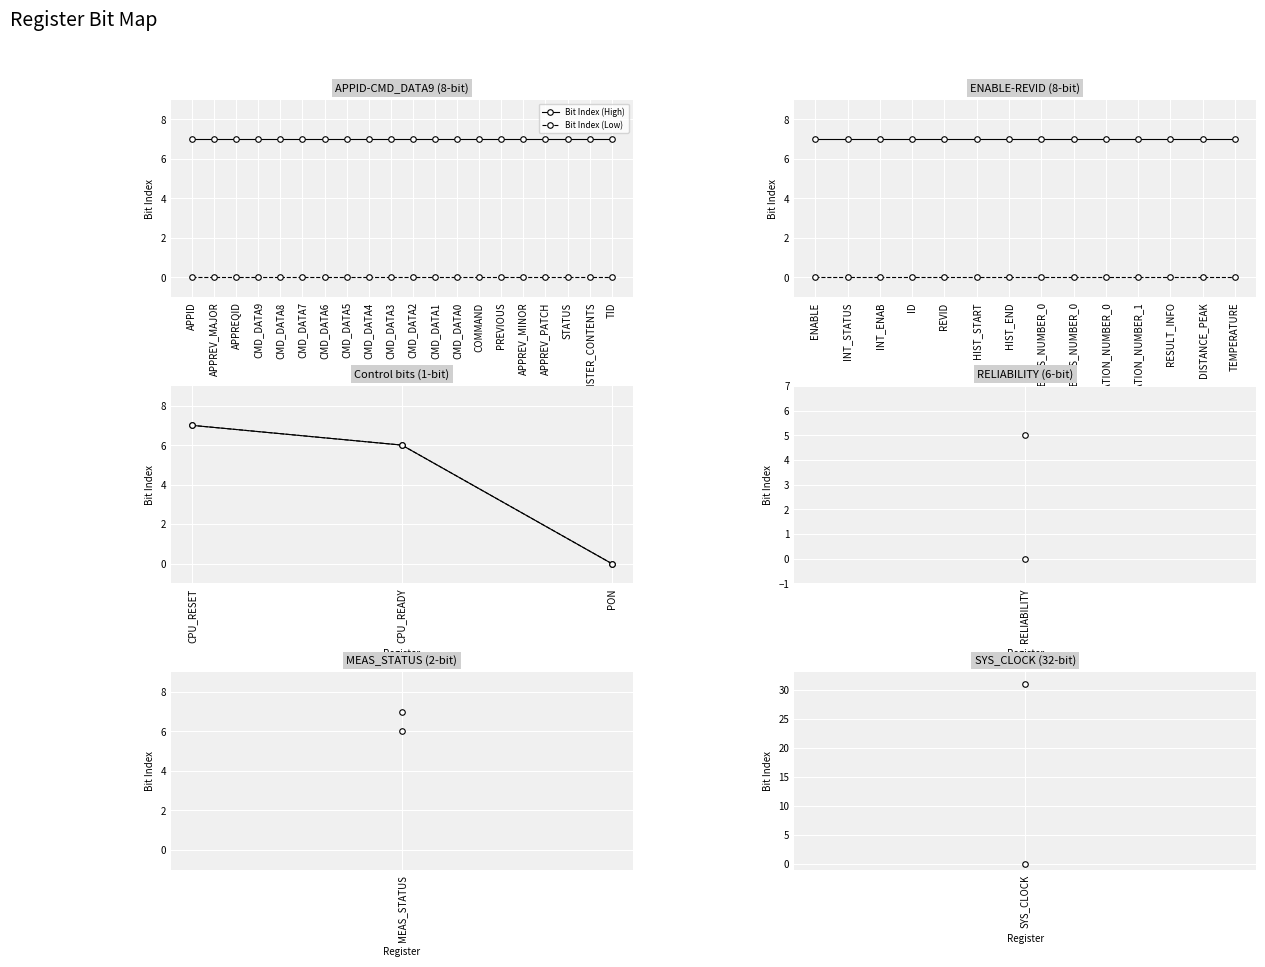

Does the chart display data point markers on the line(s)?

Yes